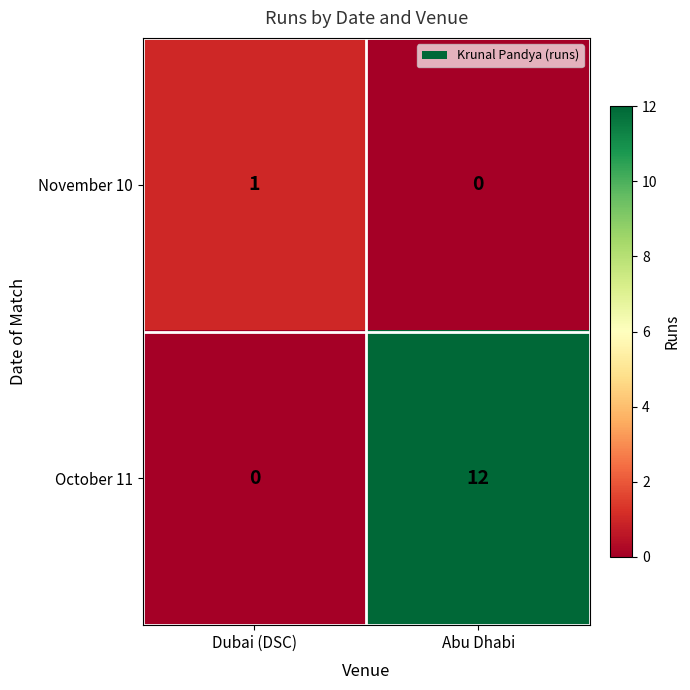

Which series has the widest spread of values?

October 11